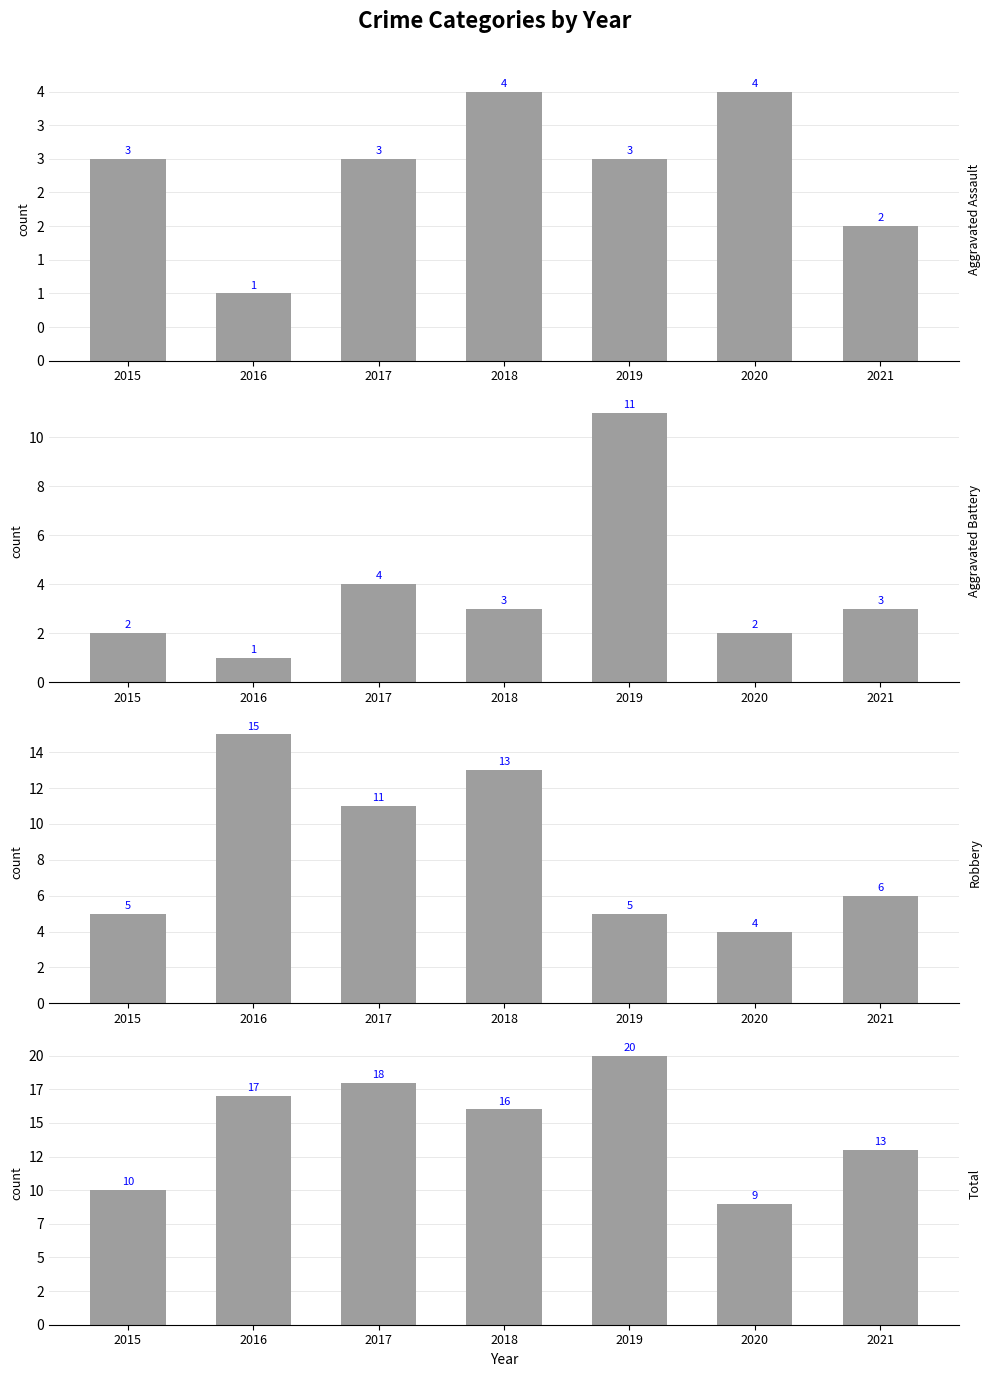

How many groups of bars are there?

7